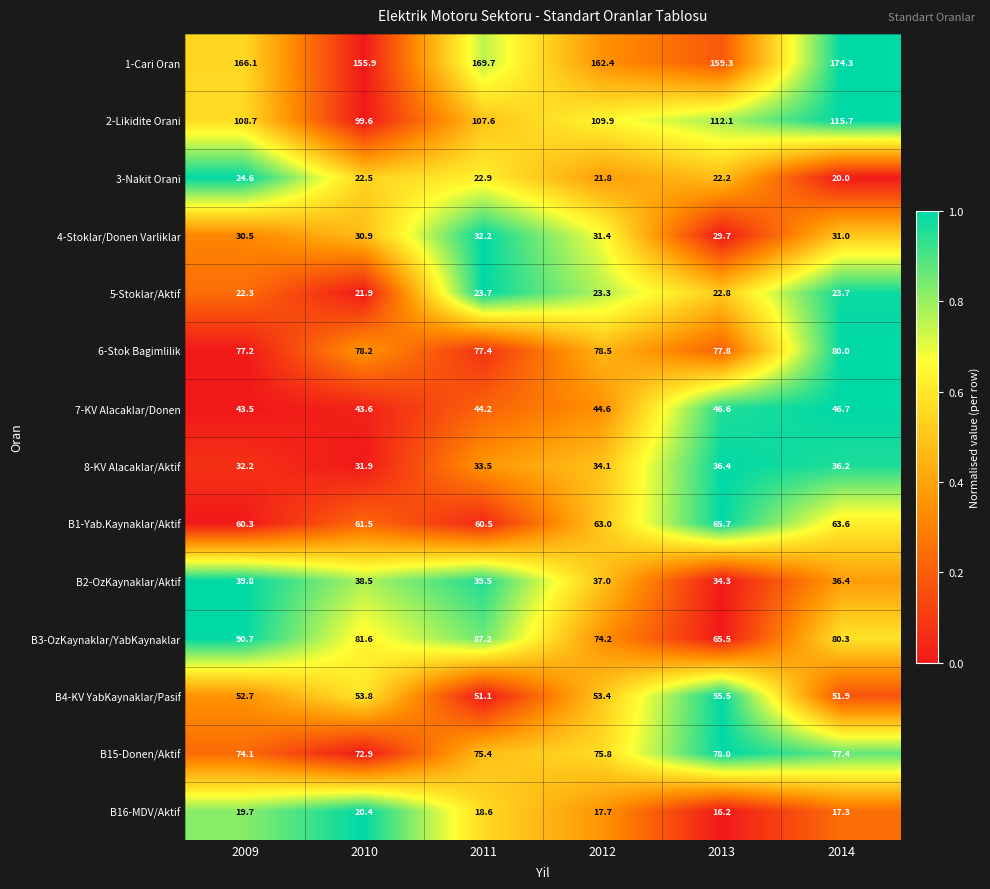

At which label is B15-Donen/Aktif closest to 75?

2011